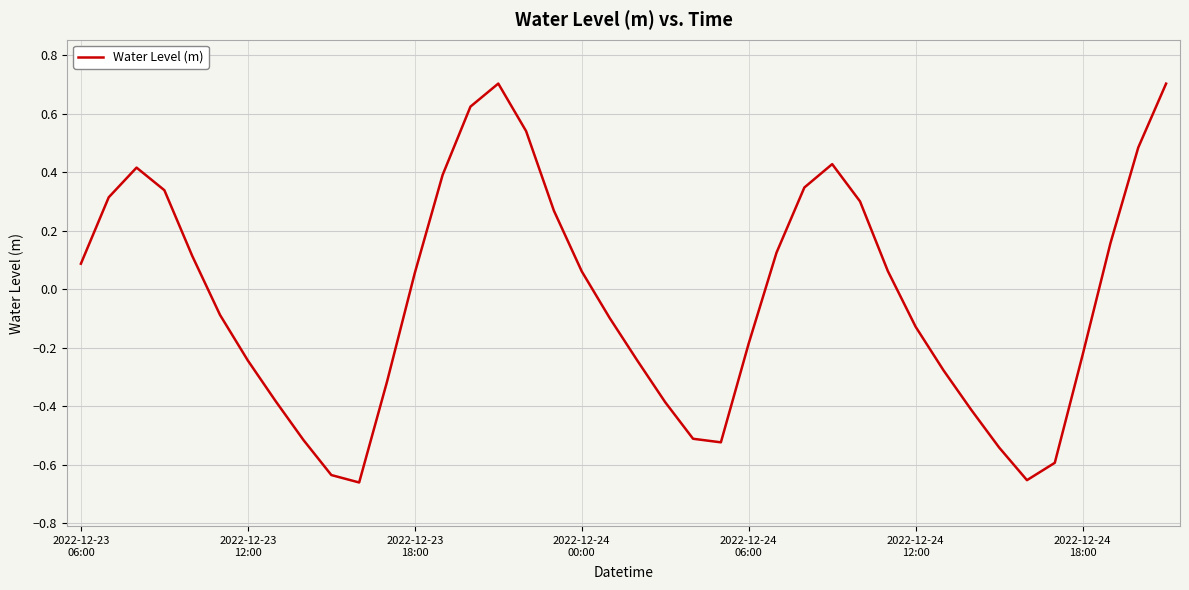

Where does the data first go above 0?

2022-12-23
06:00